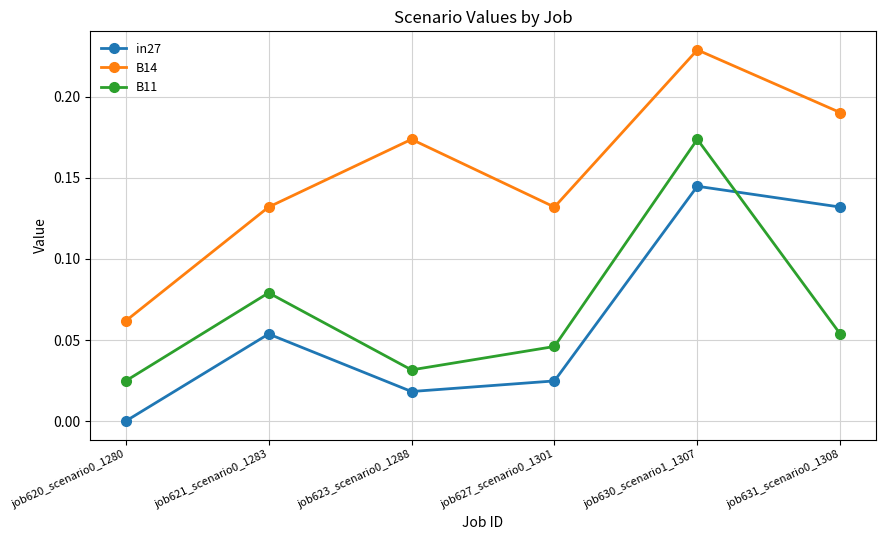

Between job623_scenario0_1288 and job631_scenario0_1308, which series saw the biggest shift?

in27